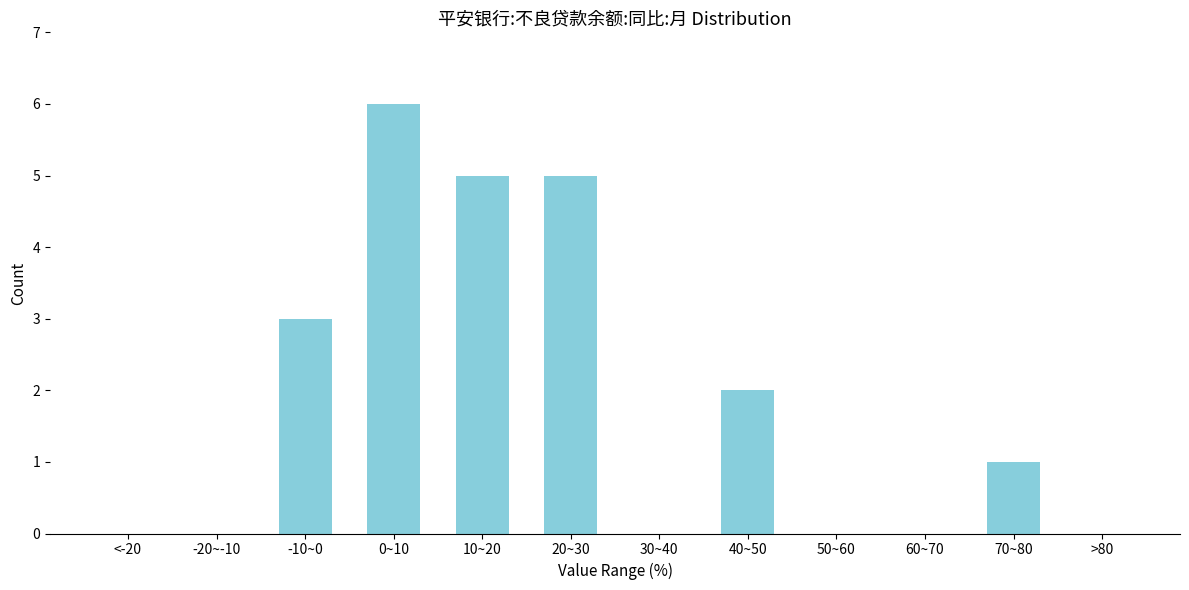

Reading right to left, extract all data points from this chart.

>80=0	70~80=1	60~70=0	50~60=0	40~50=2	30~40=0	20~30=5	10~20=5	0~10=6	-10~0=3	-20~-10=0	<-20=0